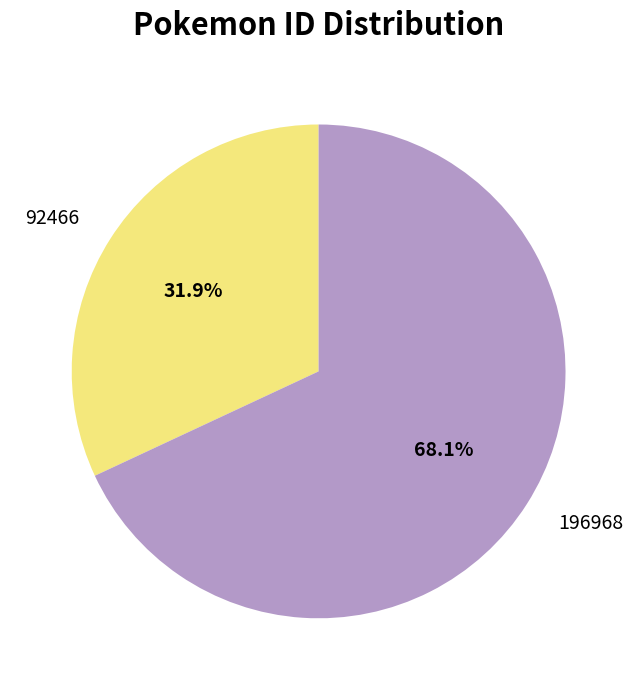

Does any single category account for the majority?

Yes